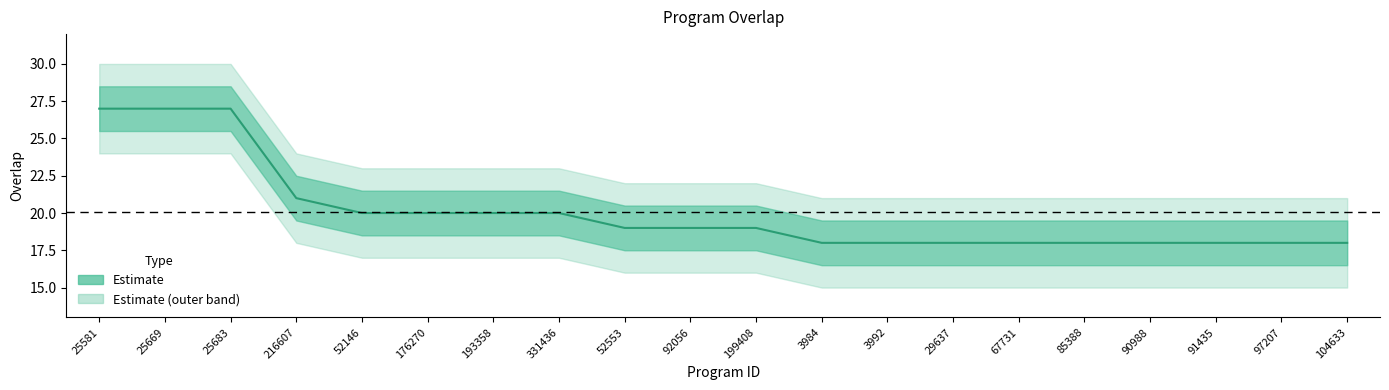

What is the sum of the values at 25669 and 3984?

45